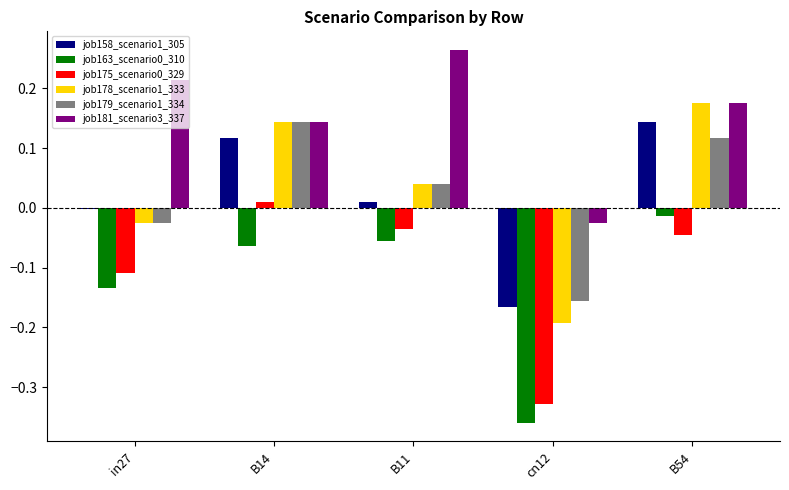

The job163_scenario0_310 series shows -0.6 at cn12. True or false?

False